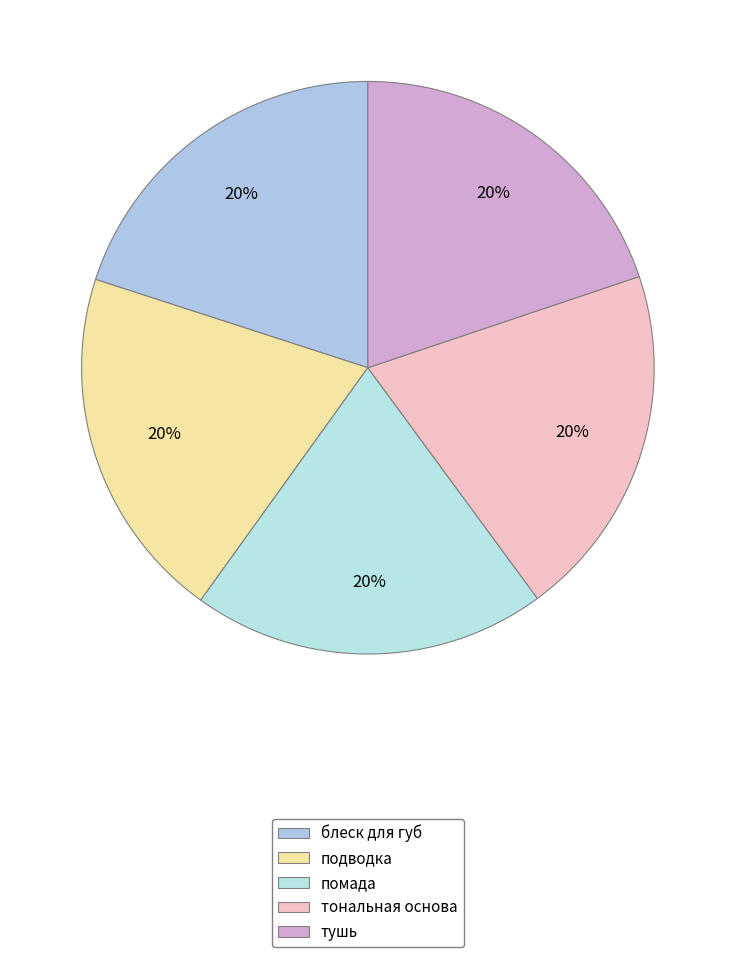

Between тушь and тональная основа, which is larger?

тональная основа